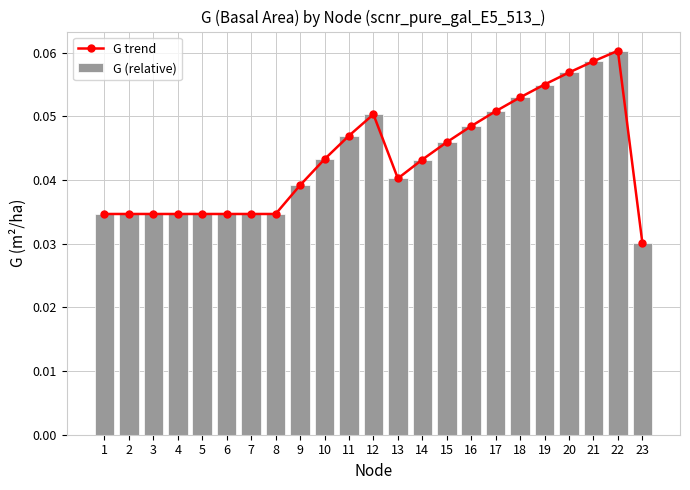

Is it true that G (relative) equals 0.0 at 17?

False